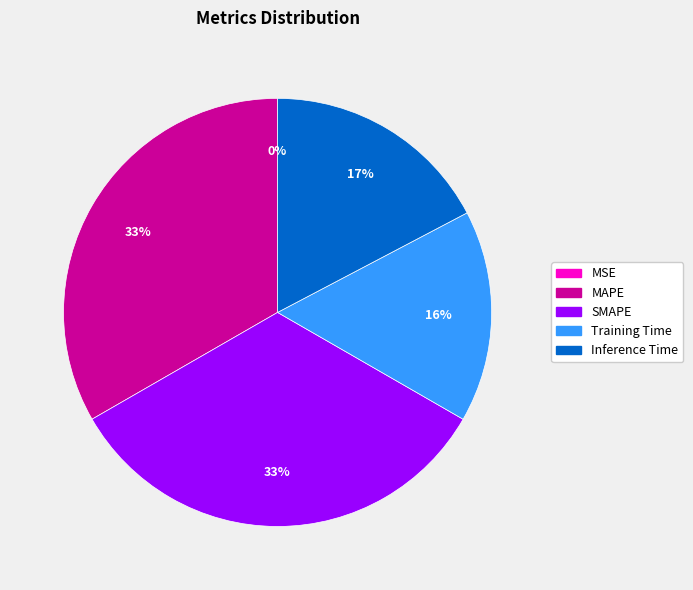

To the nearest percent, what portion does MAPE represent?

33%